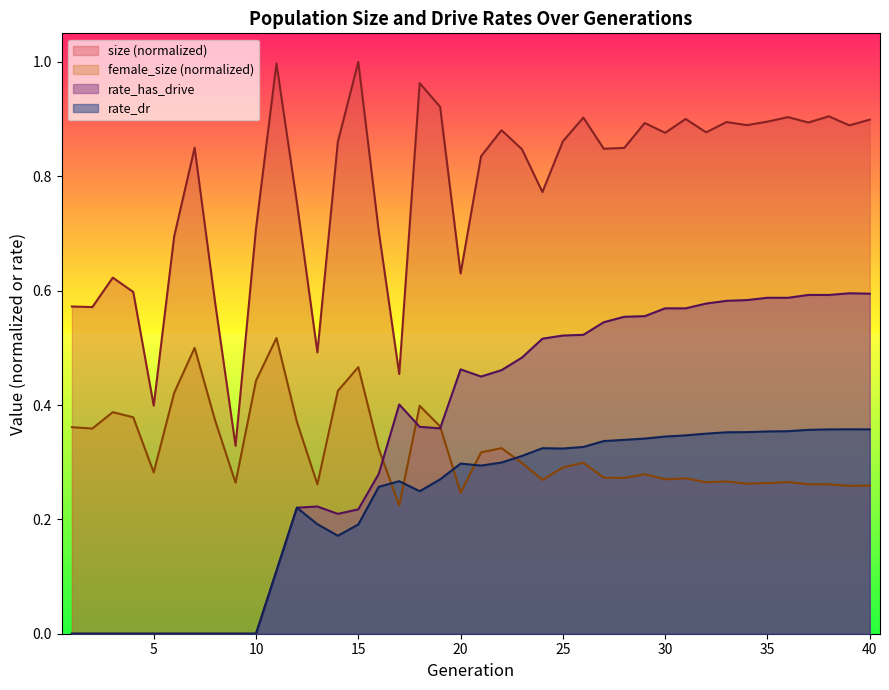

How many rate_has_drive values are between 0 and 1?

40